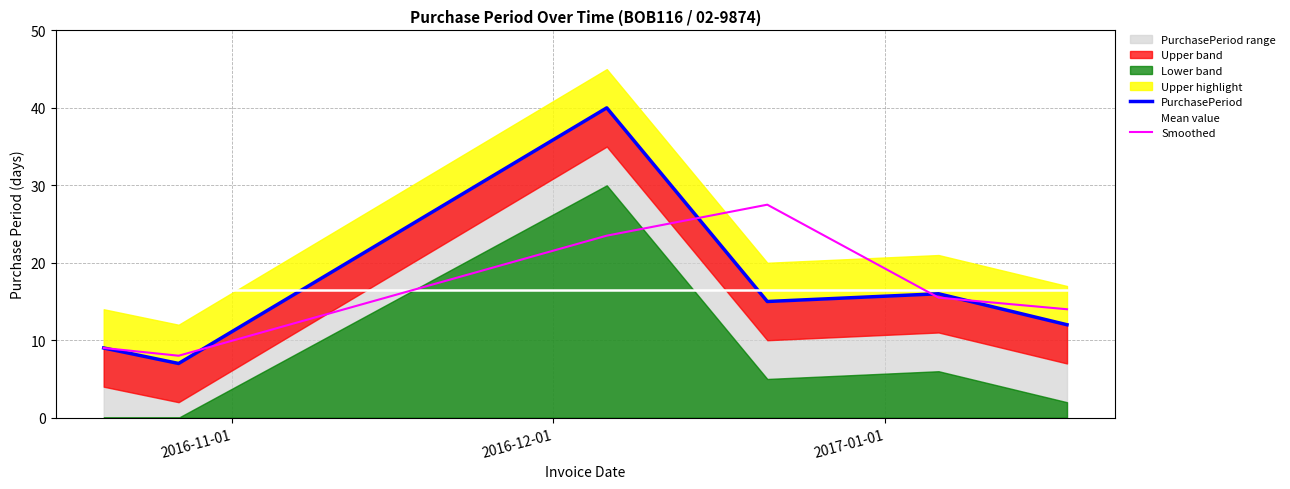

Does the chart display data point markers on the line(s)?

No